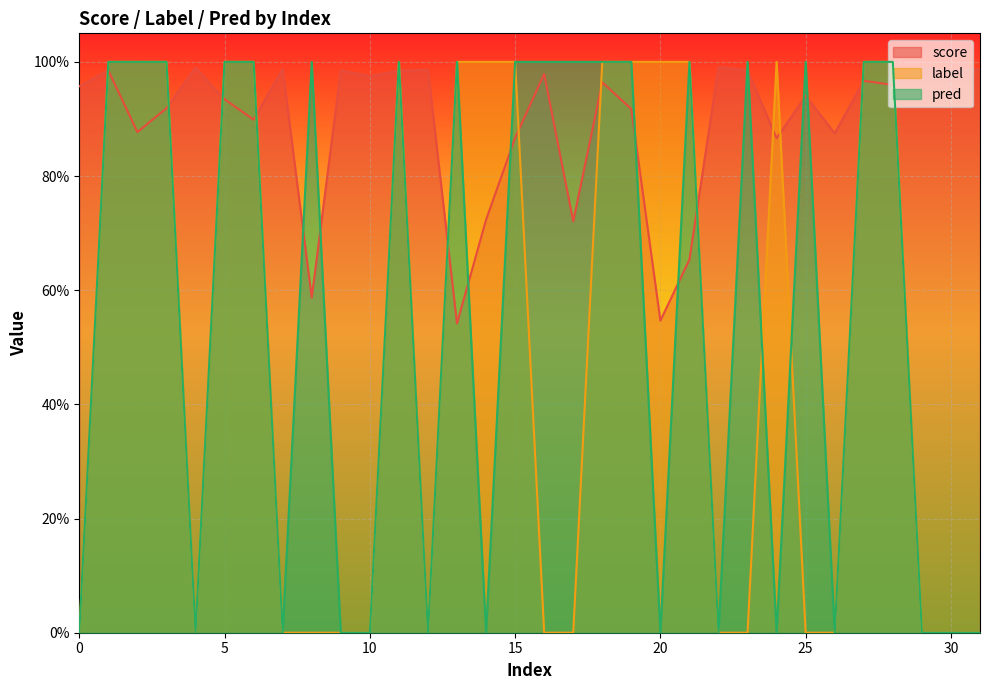

The value of label at 16 is -0.5. True or false?

False